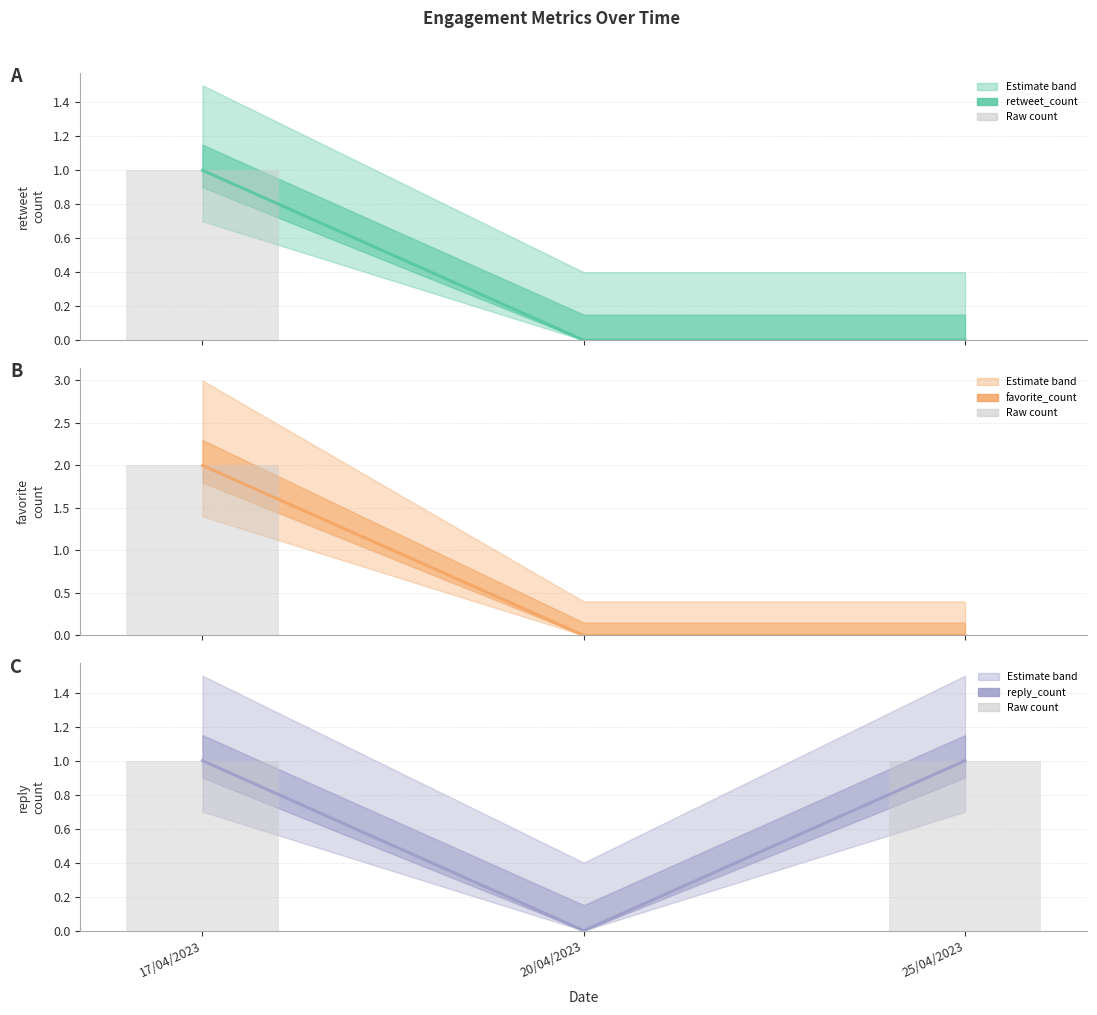

True or false: favorite_count has a value of 0 at 20/04/2023.

True